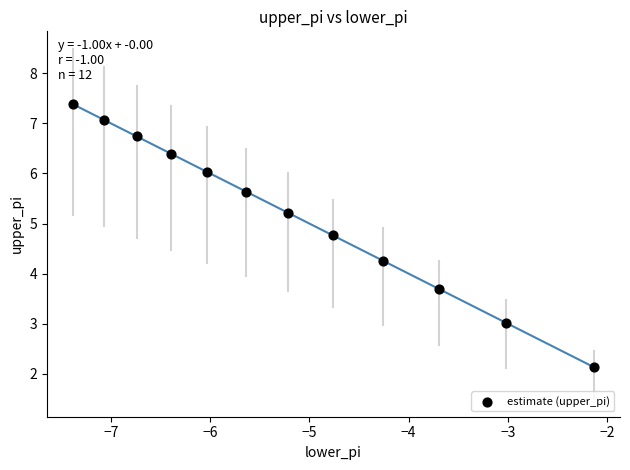

What is the range of X values (max minus min)?

5.3